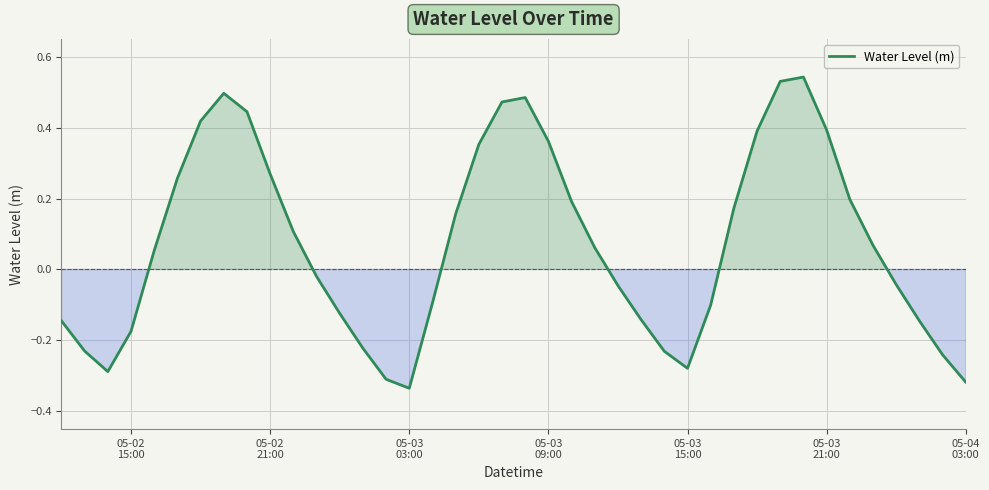

Does the chart display data point markers on the line(s)?

No